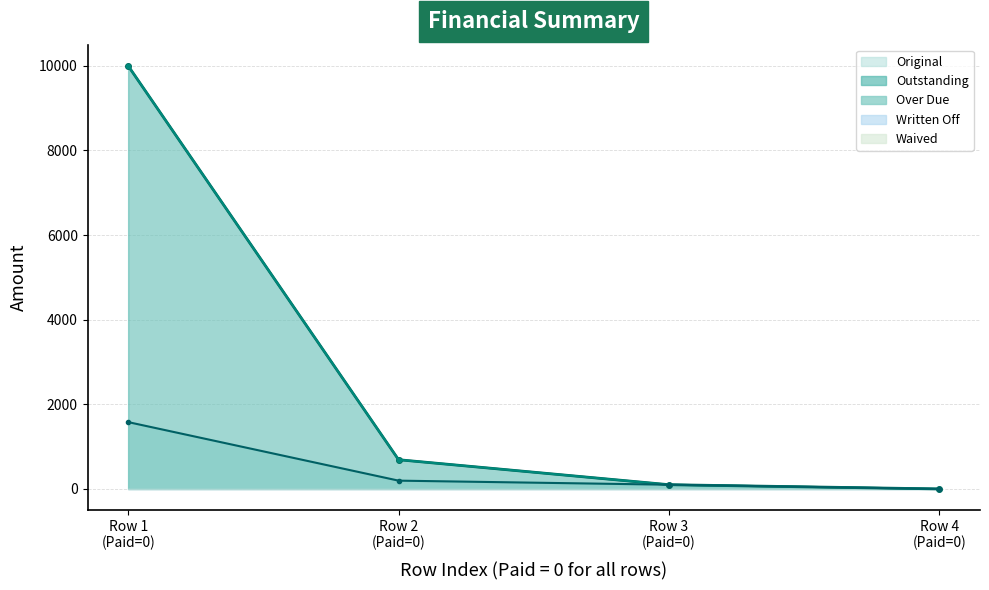

True or false: Outstanding has more than 2 points higher than both neighbors.

False